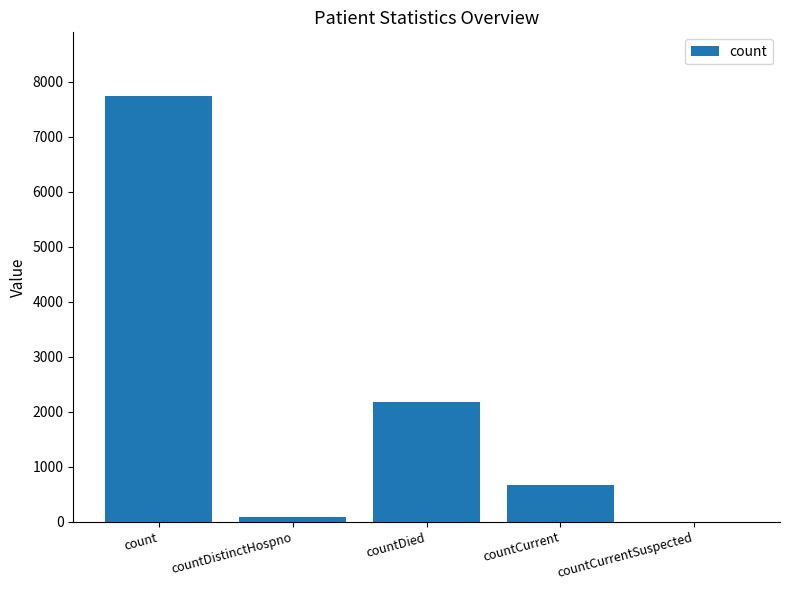

How many positive values are there?

4